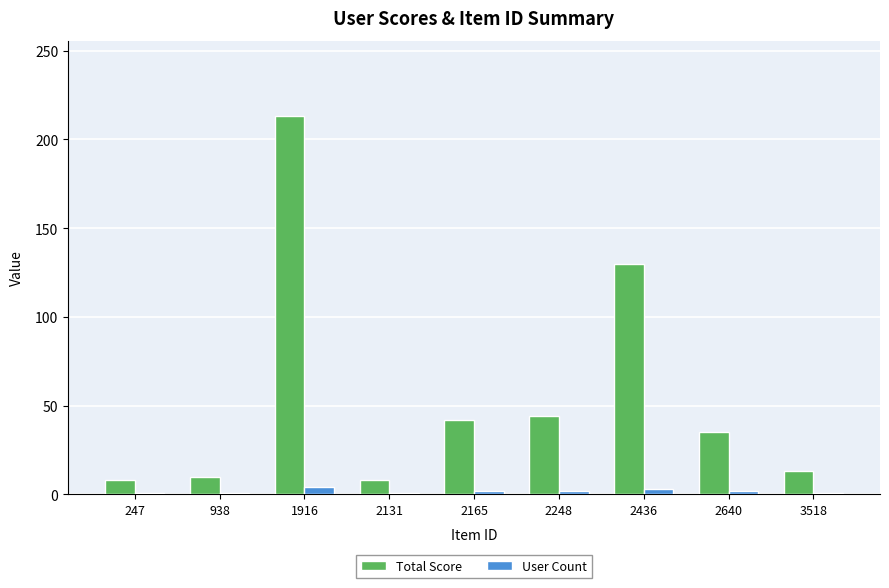

What is the total value across all series at 938?

11